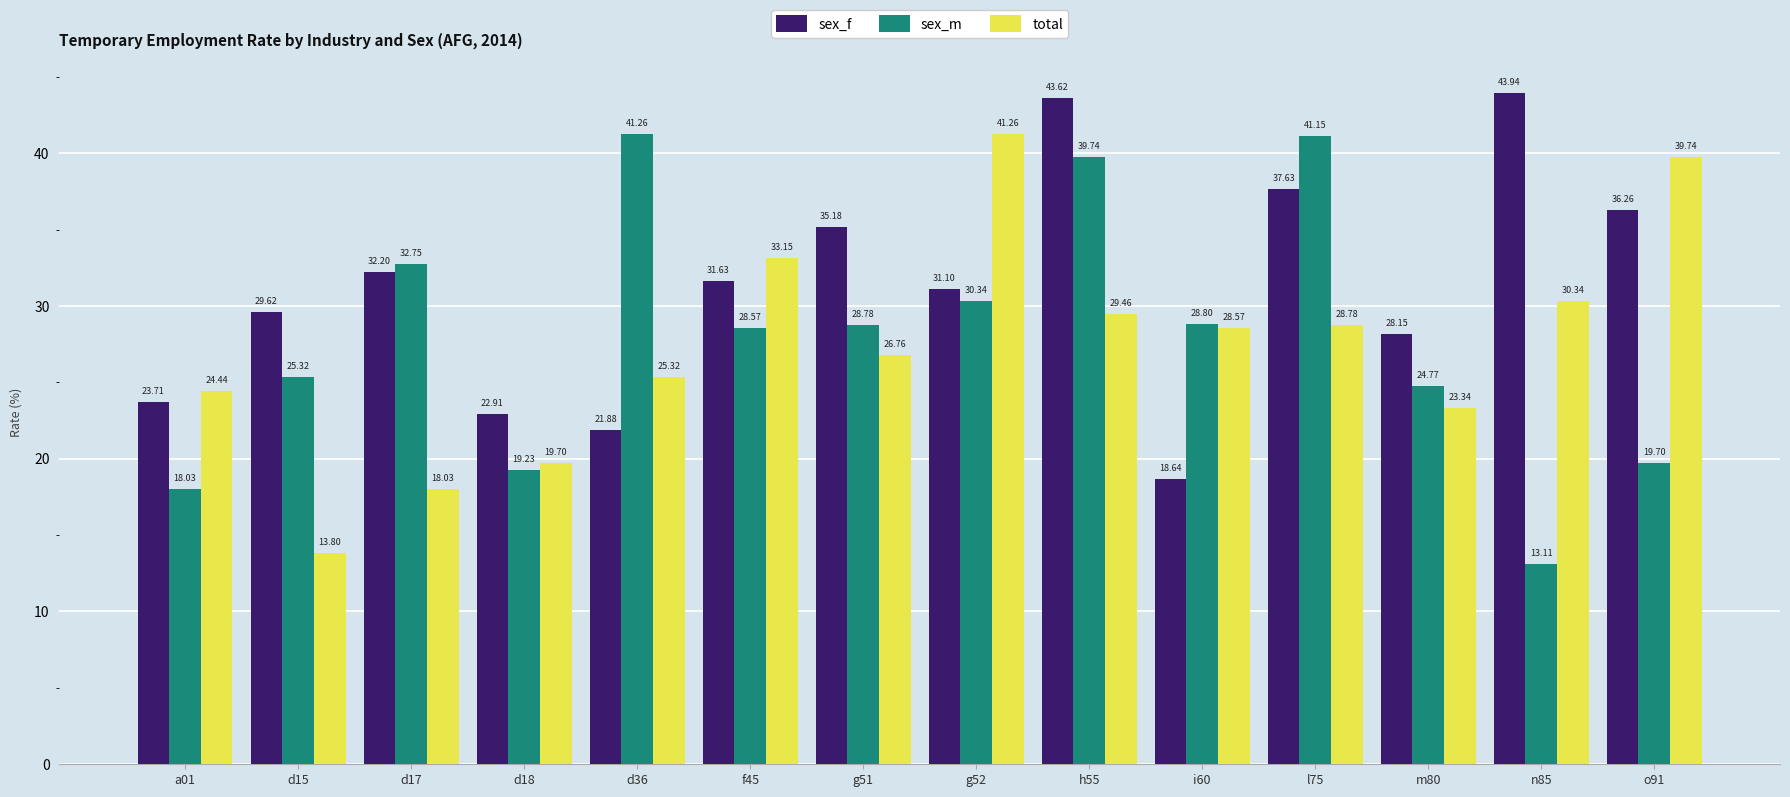

What is the sum of all sex_f values?

436.5